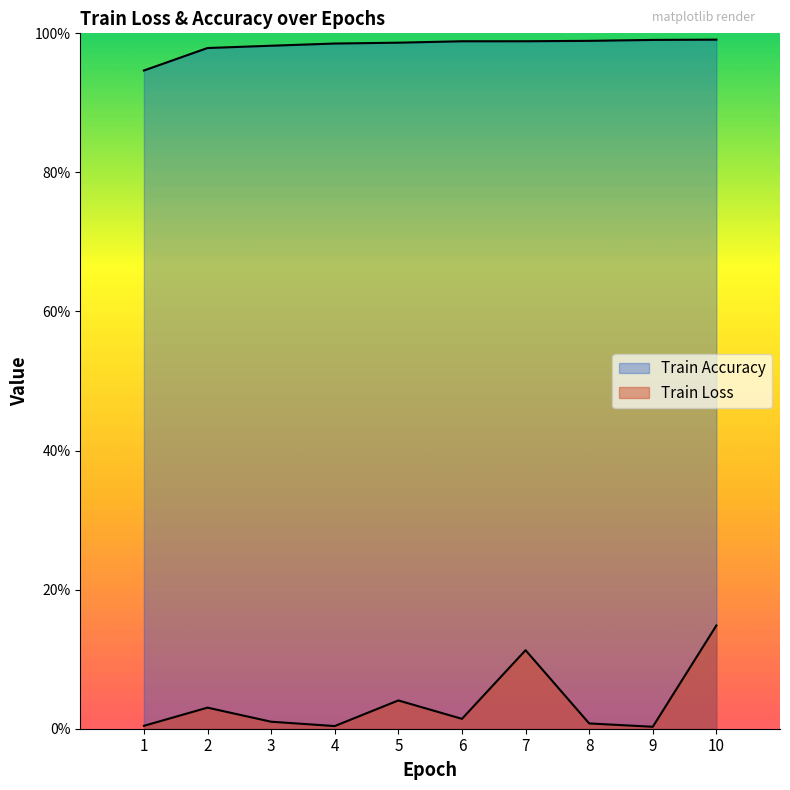

Reading left to right, list all the values displayed in this chart.

Train Loss: 0.0	0.0	0.0	0.0	0.0	0.0	0.1	0.0	0.0	0.1
Train Accuracy: 0.9	1.0	1.0	1.0	1.0	1.0	1.0	1.0	1.0	1.0